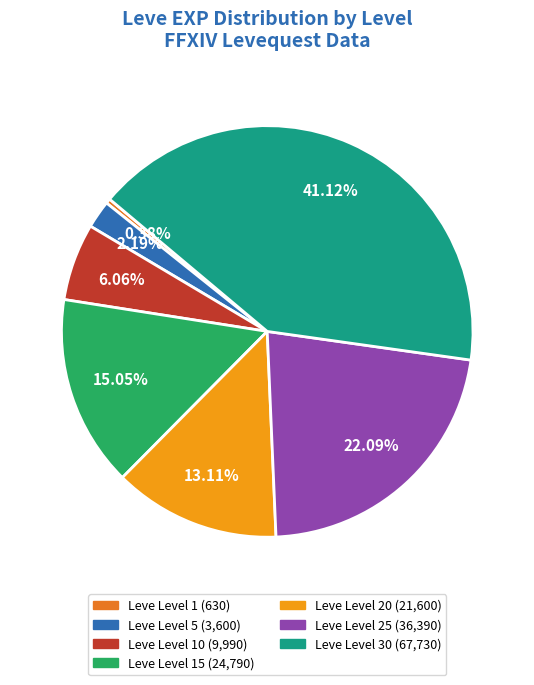

Is there a majority slice in this chart?

No